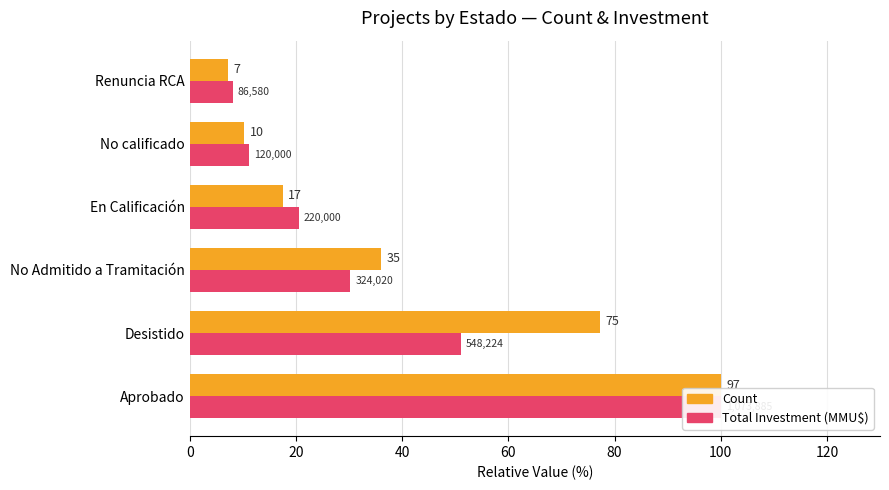

Rank the series by their average value, from lowest to highest.

Total Investment (MMU$), Count